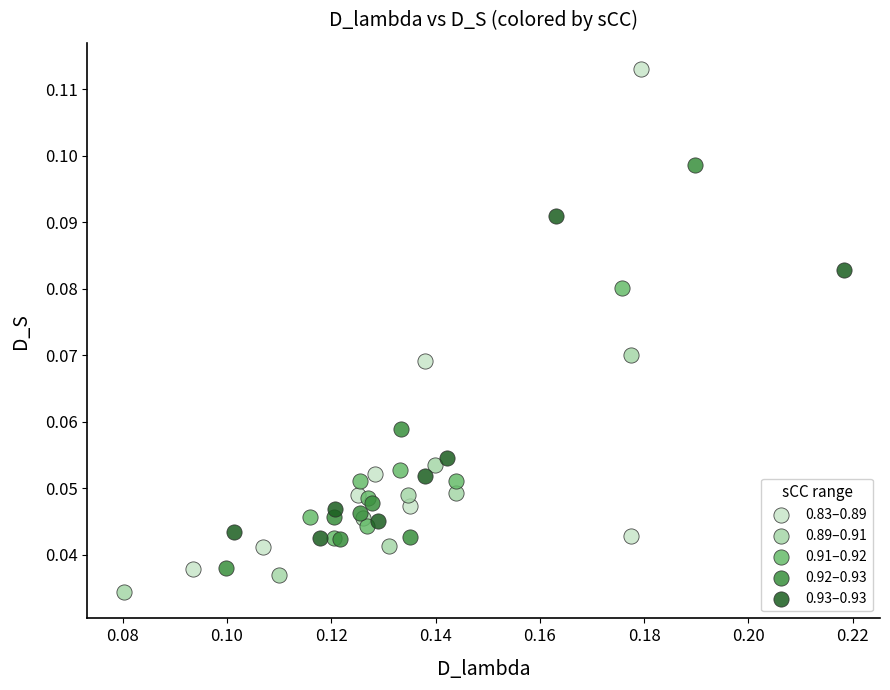

Which series contains the lowest Y value?

0.89–0.91